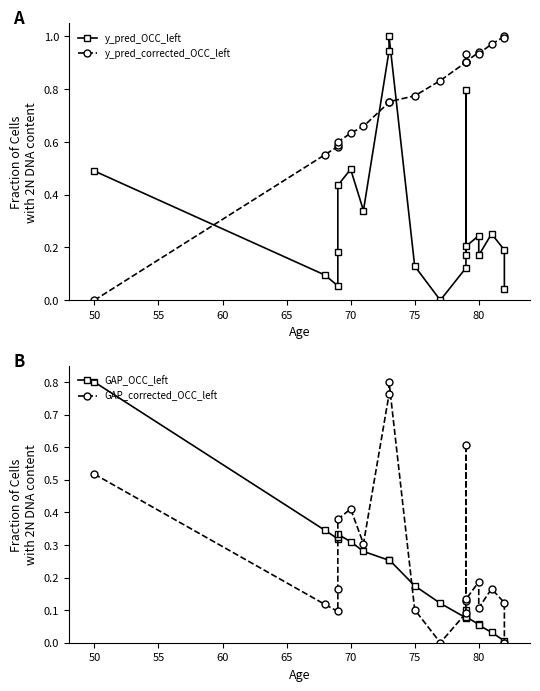

At how many categories does at least one series exceed 0?

20